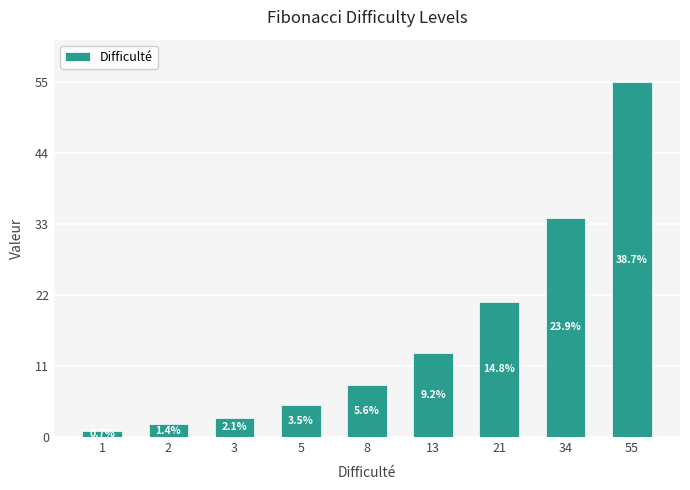

How many bars are there in total?

9